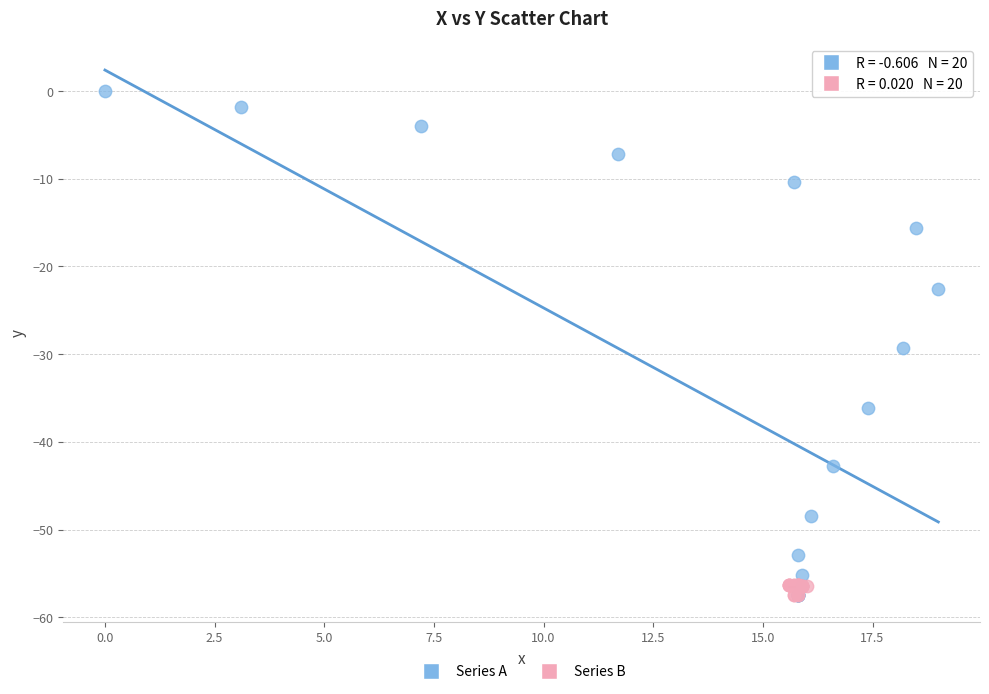

Which series has the largest Y range (max minus min)?

Series A